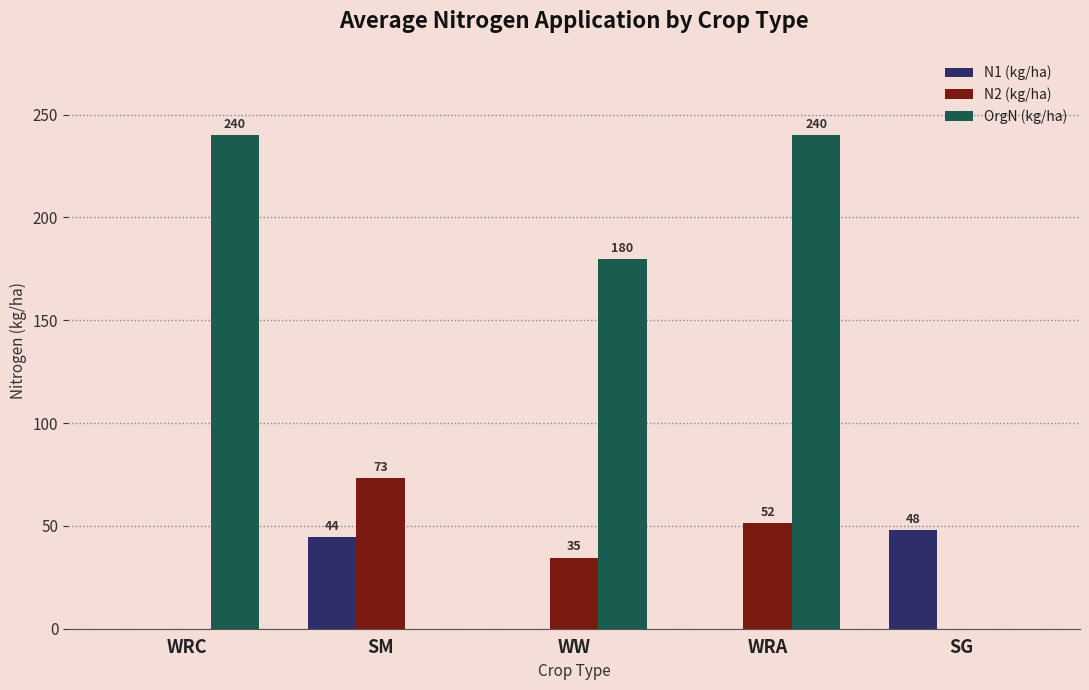

True or false: N2 (kg/ha) has a value of 0.0 at SG.

True